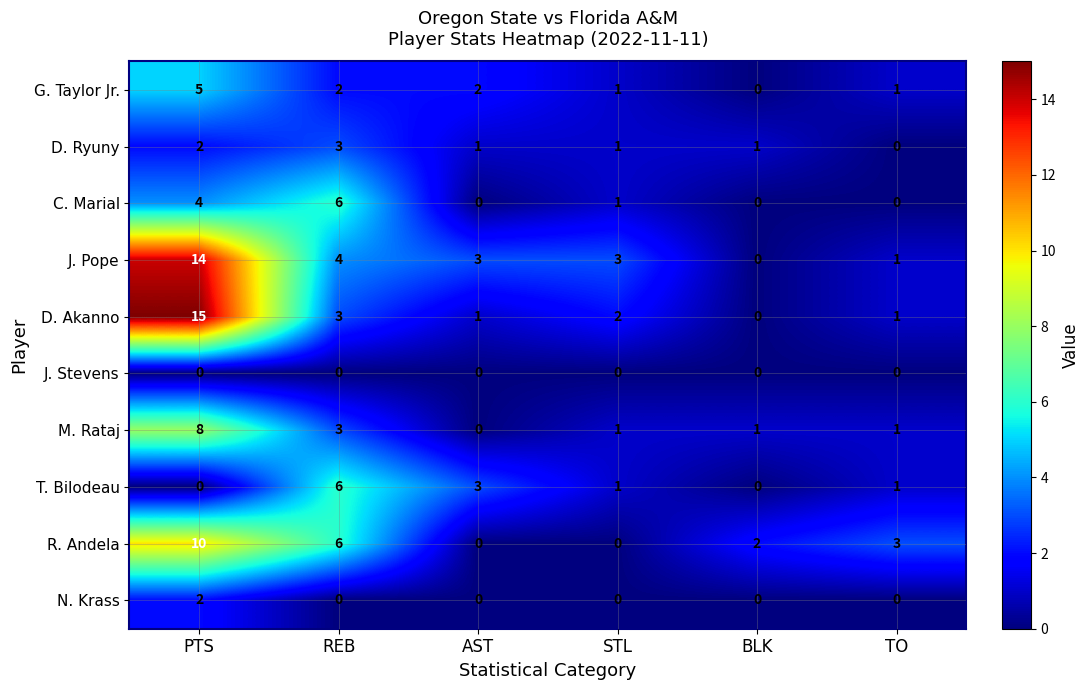

Which series has the largest range (max minus min)?

D. Akanno